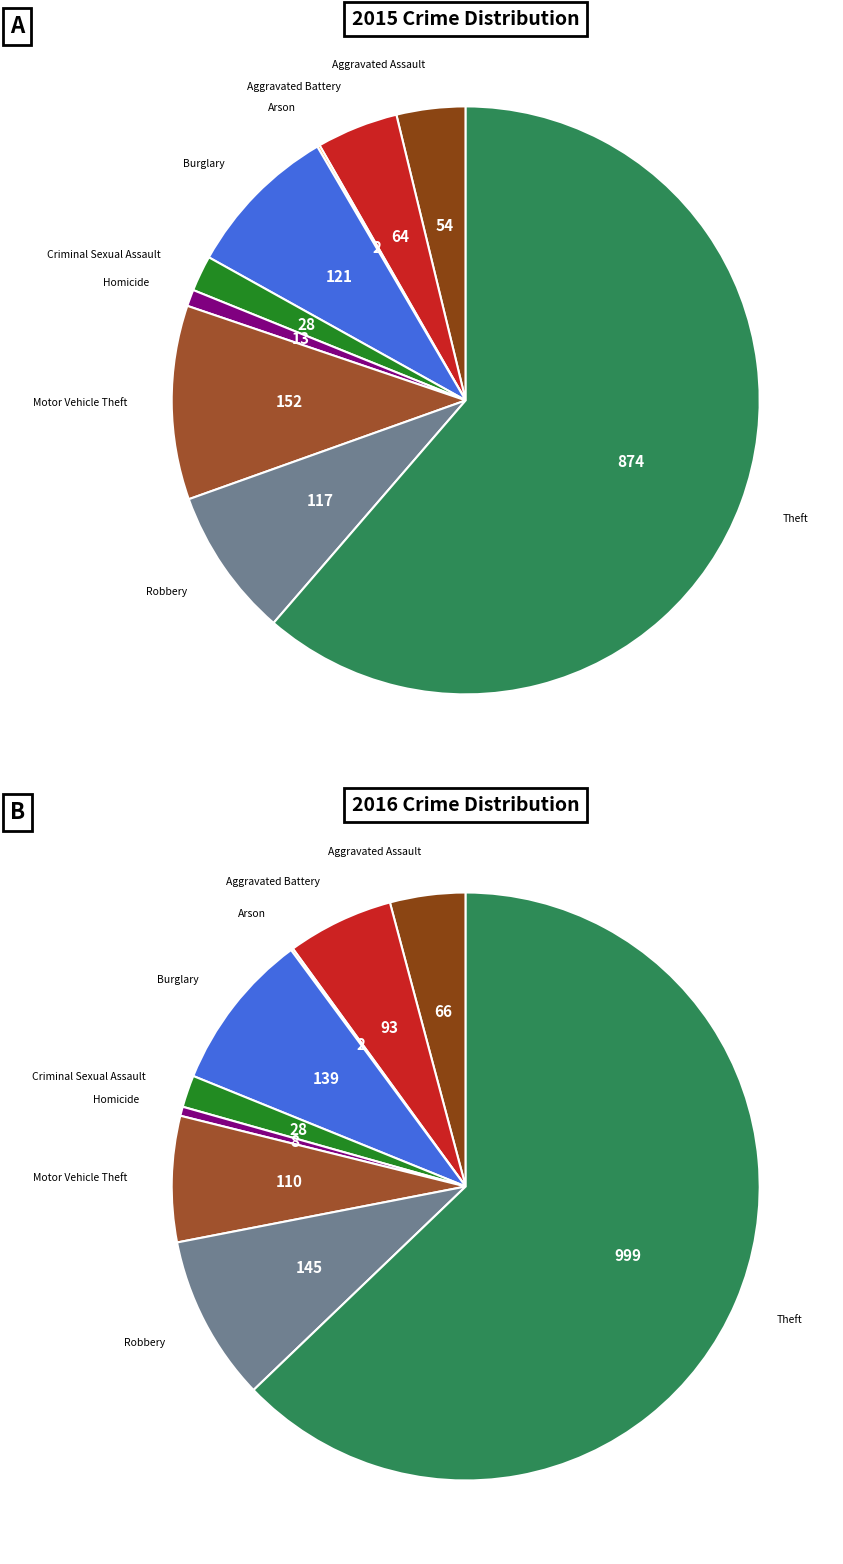

Count the number of slices in the pie.

9